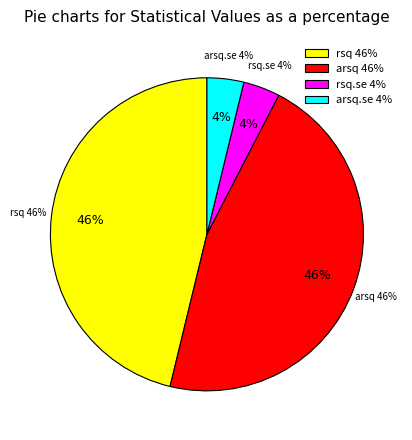

What percentage is the rsq.se slice, to the nearest percent?

4%